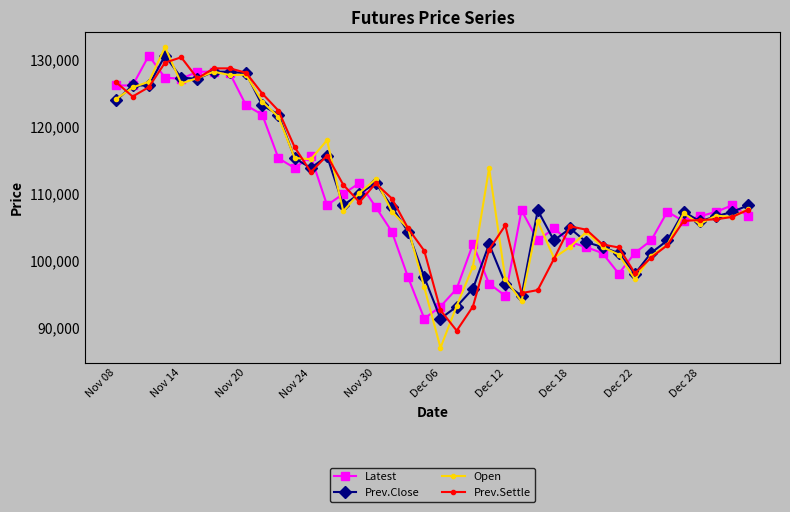

What is the value of the Open point at the 24th from the left?

113800